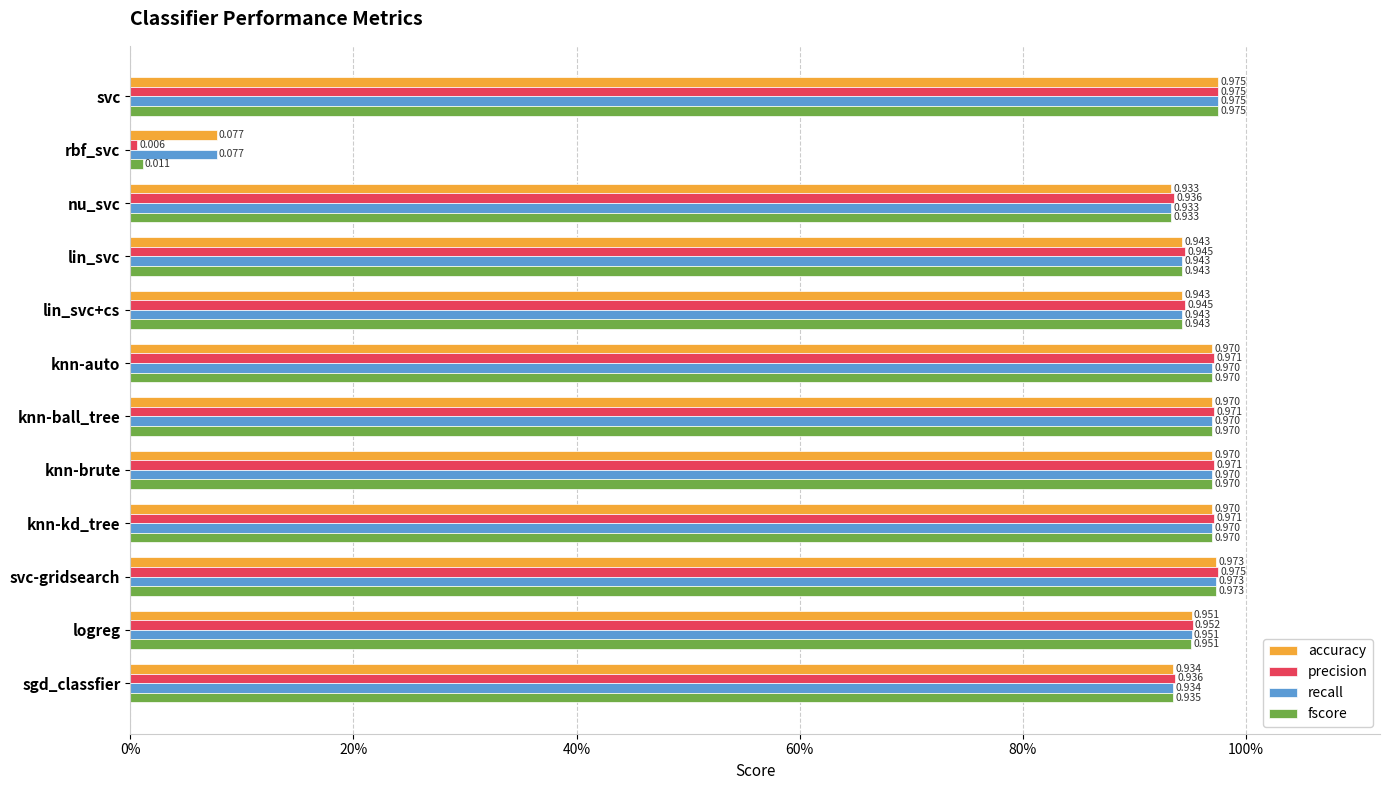

What are all the series names shown in the legend?

accuracy, precision, recall, fscore